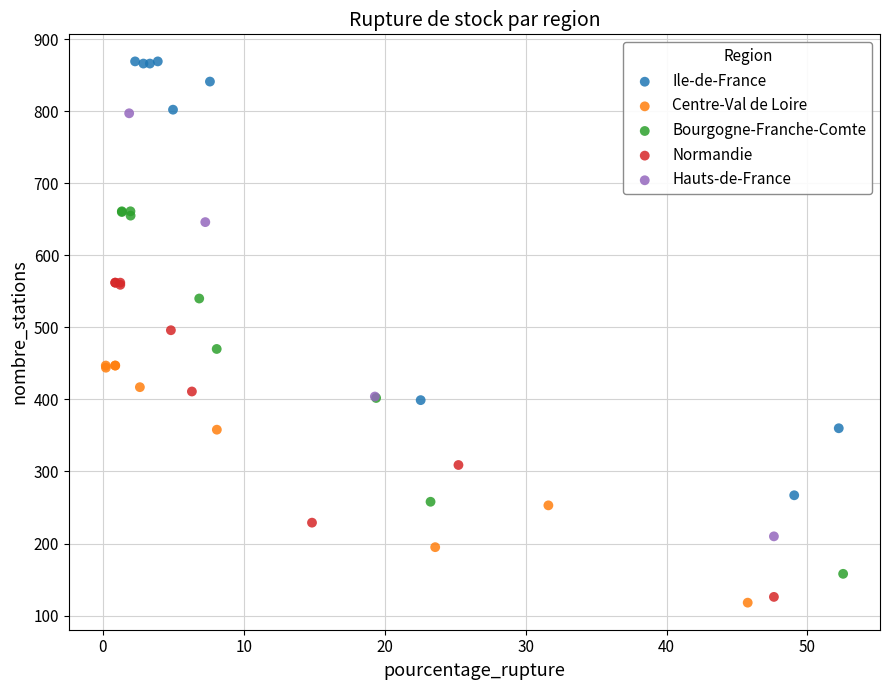

Which series reaches the maximum Y coordinate?

Ile-de-France